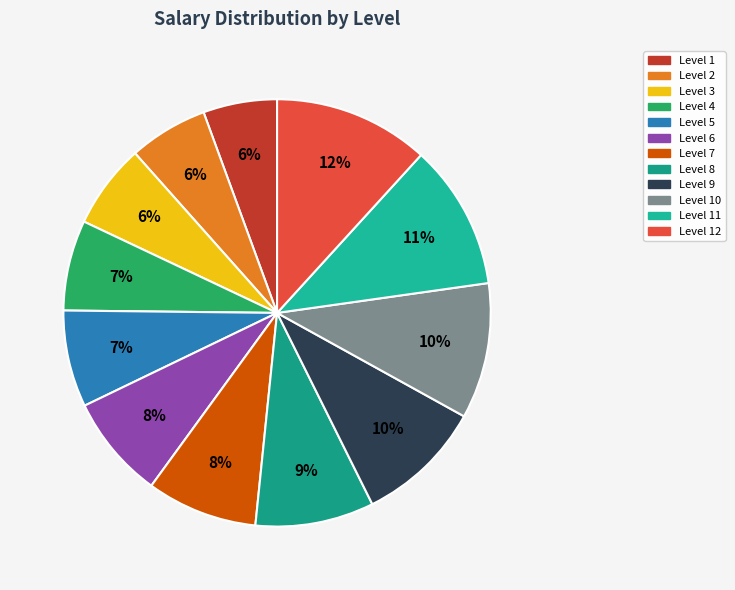

How many slices are in this pie chart?

12